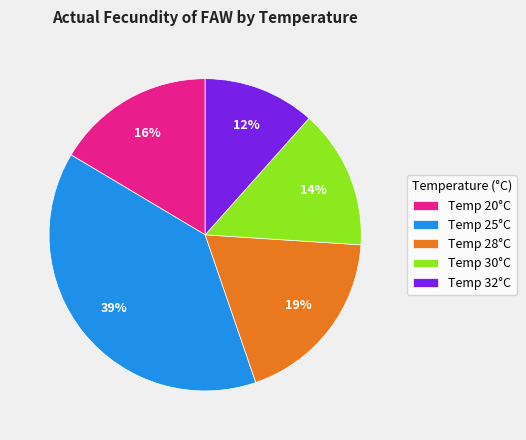

True or false: Temp 32°C accounts for 12% of the total.

True